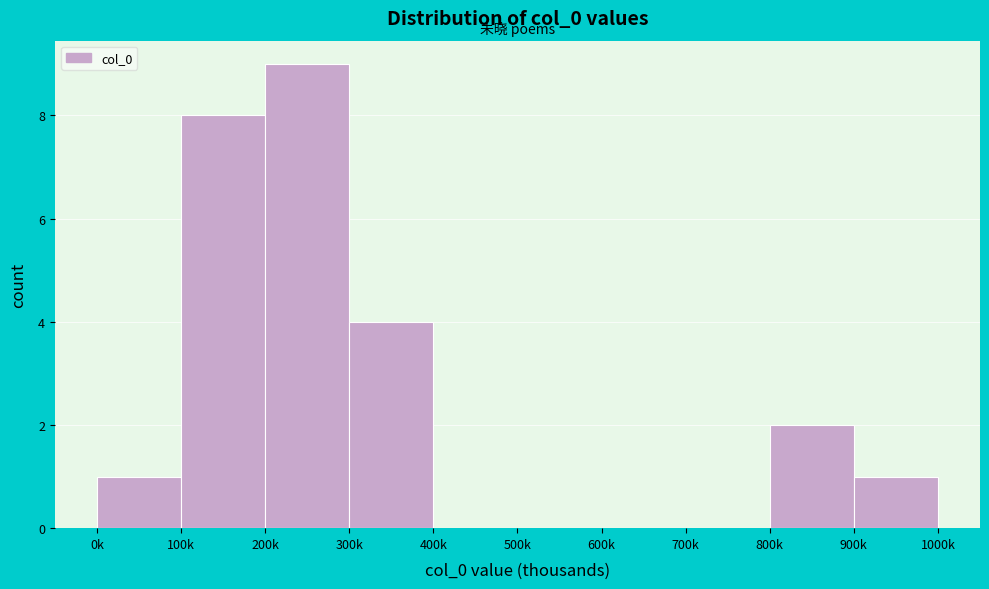

Reading left to right, extract all data points from this chart.

0k=1	100k=8	200k=9	300k=4	400k=0	500k=0	600k=0	700k=0	800k=2	900k=1